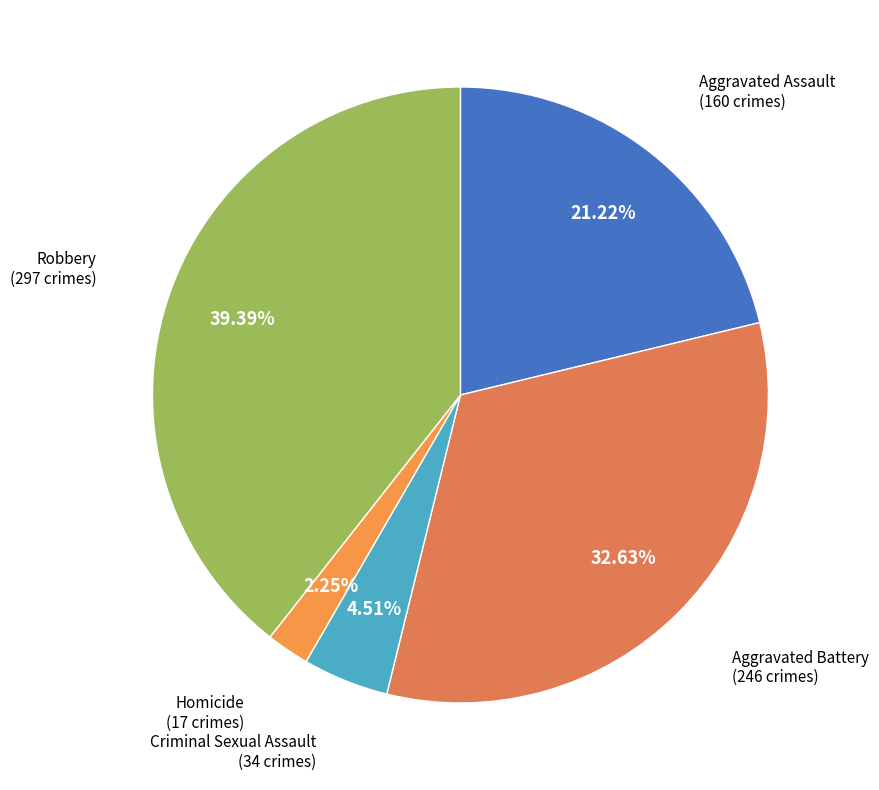

Is Homicide the majority of the pie?

No